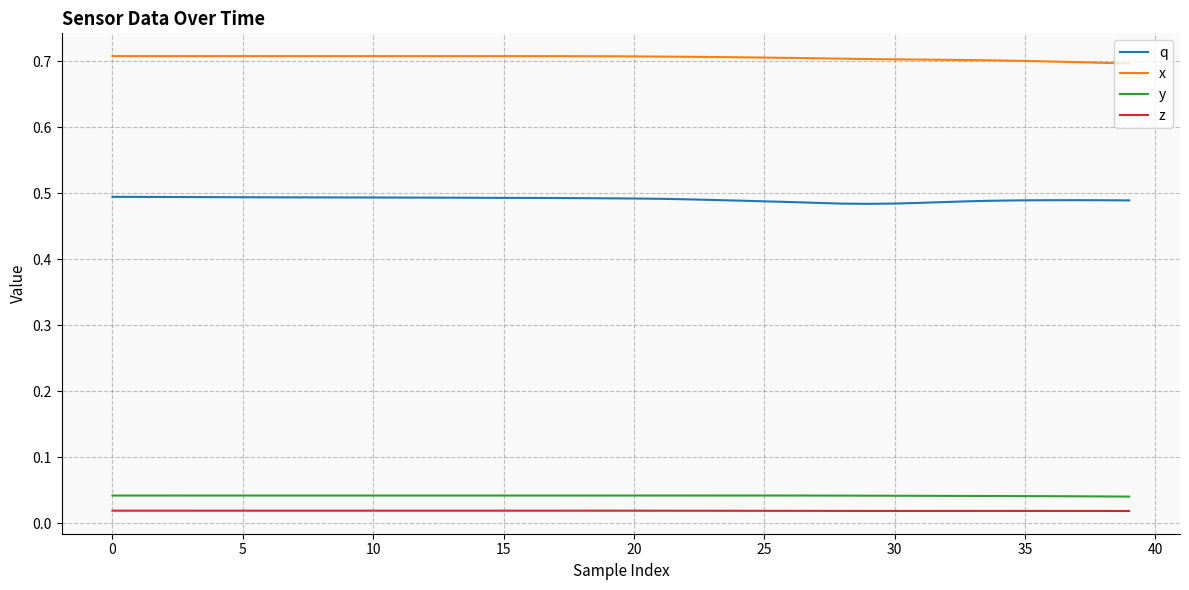

Which series has the largest total across all categories?

x